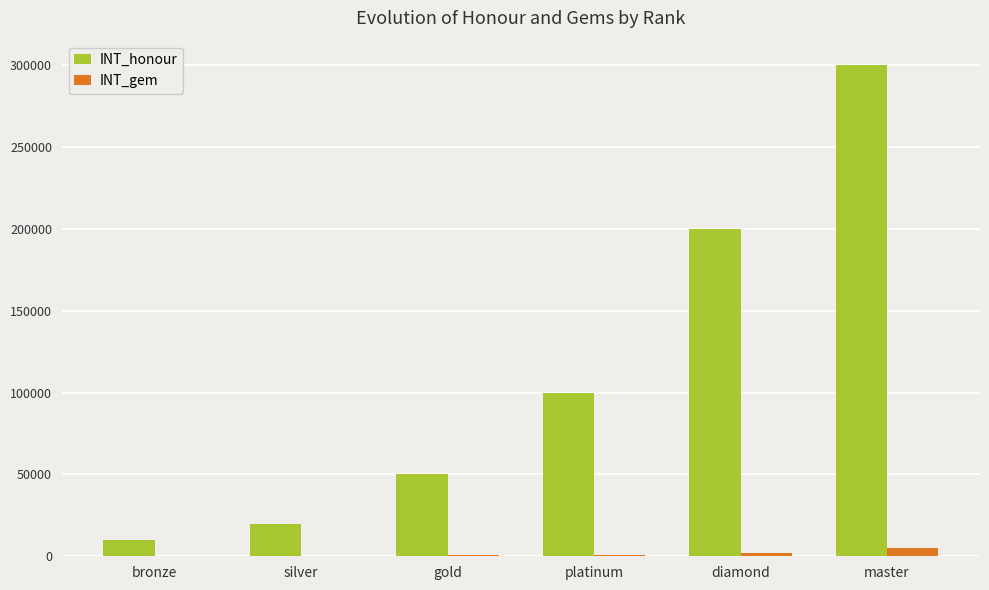

Which category has the highest value in the INT_honour series?

master